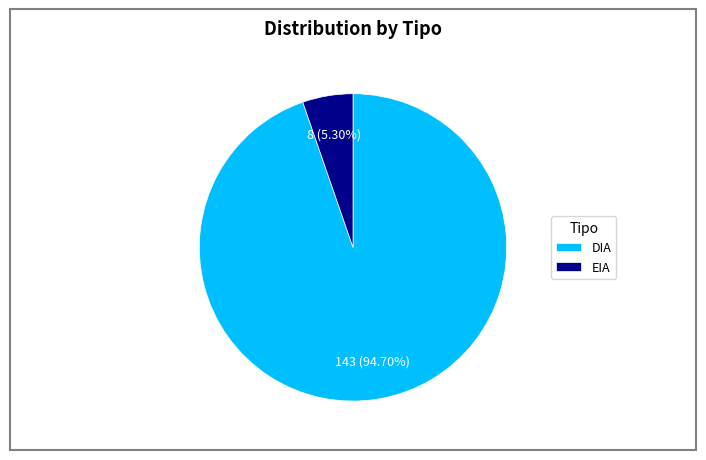

To the nearest percent, what is the difference between the DIA and EIA slice percentages?

89%